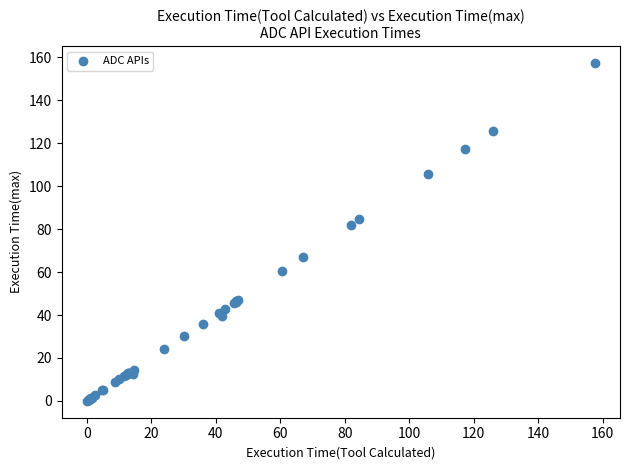

What Y value in the scatter plot is closest to 78?

82.0